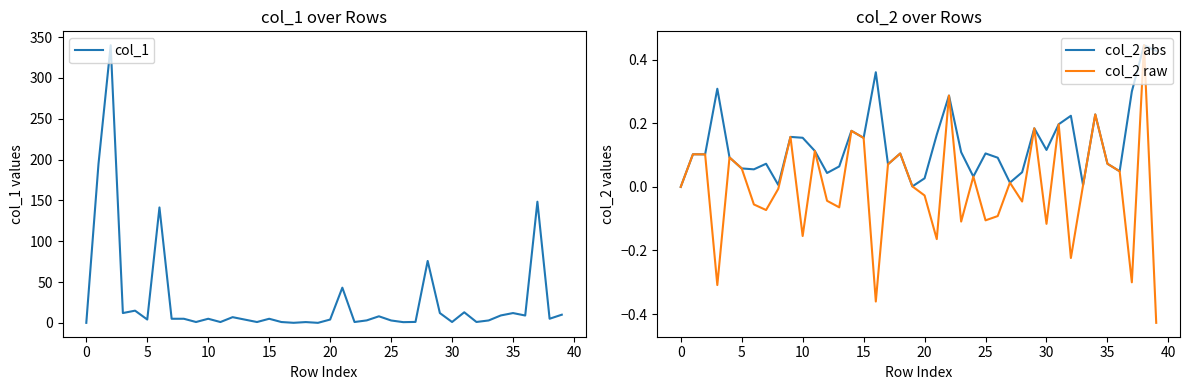

What is the label of the 15th point from the right?

25